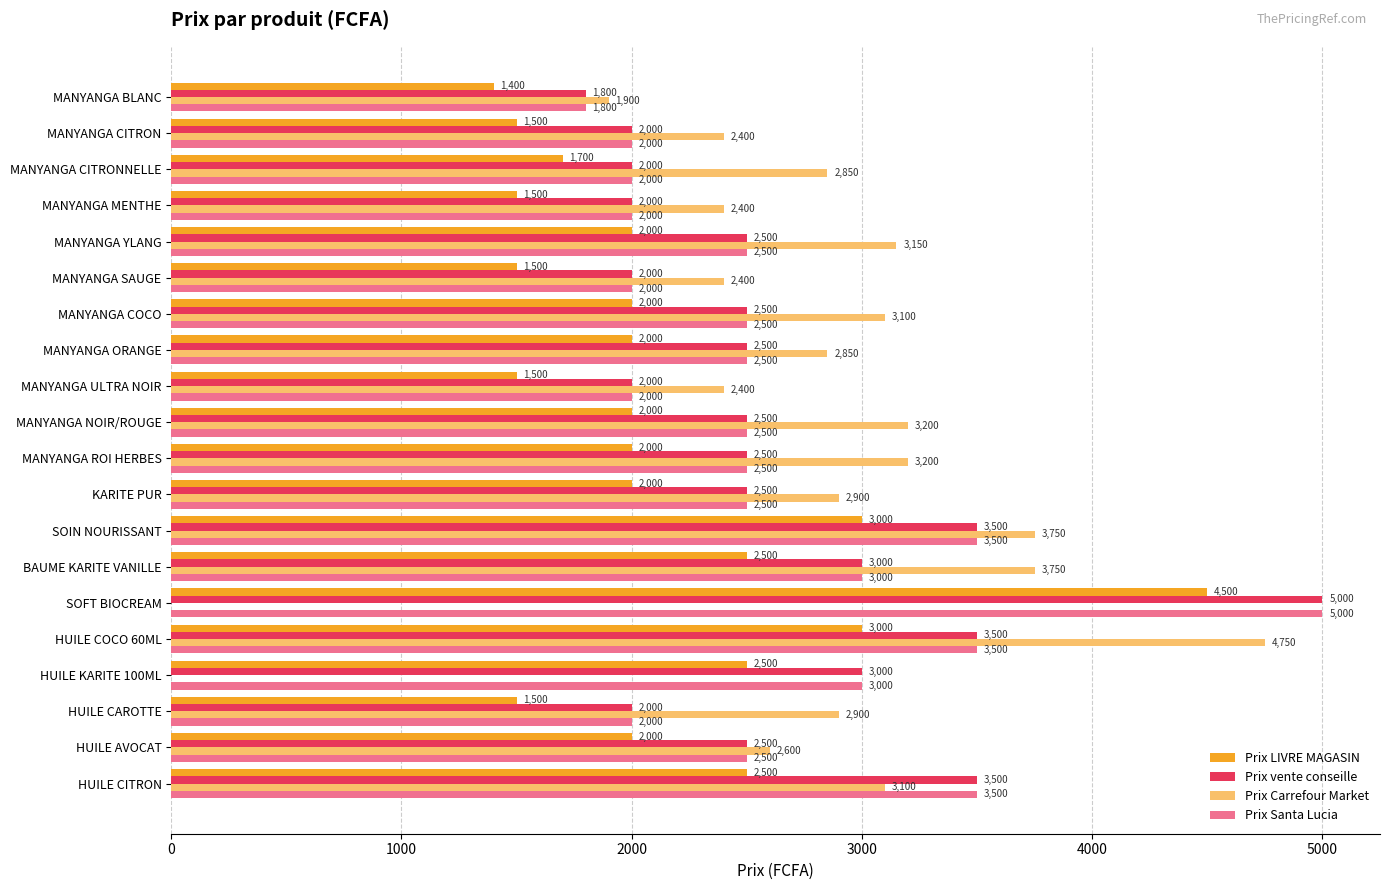

Is it true that Prix vente conseille equals 2500 at MANYANGA ROI HERBES?

True